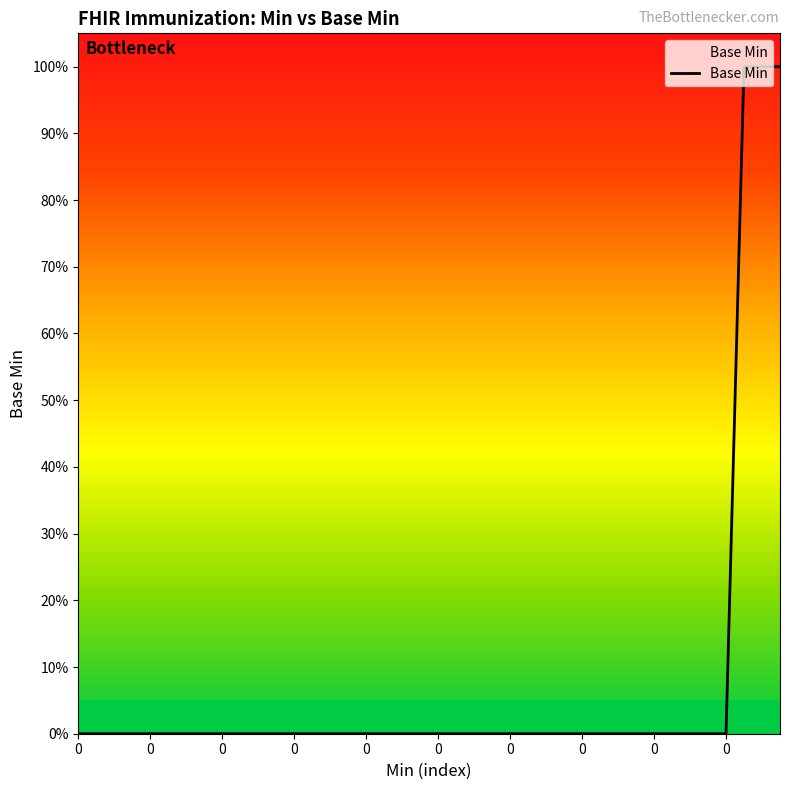

Is this an area chart (filled region under the line)?

Yes